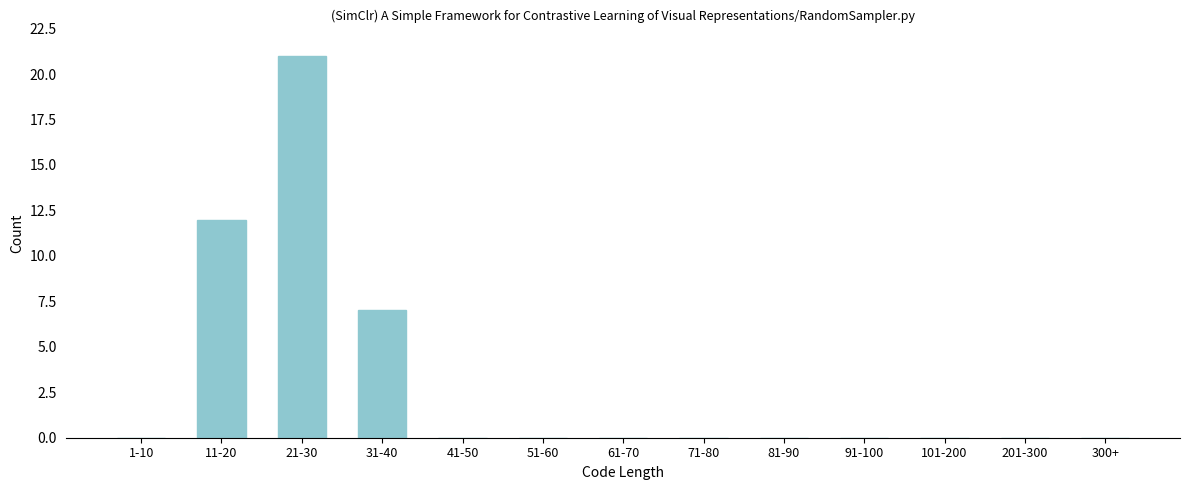

Reading right to left, what are all the values shown in this chart?

300+=0	201-300=0	101-200=0	91-100=0	81-90=0	71-80=0	61-70=0	51-60=0	41-50=0	31-40=7	21-30=21	11-20=12	1-10=0